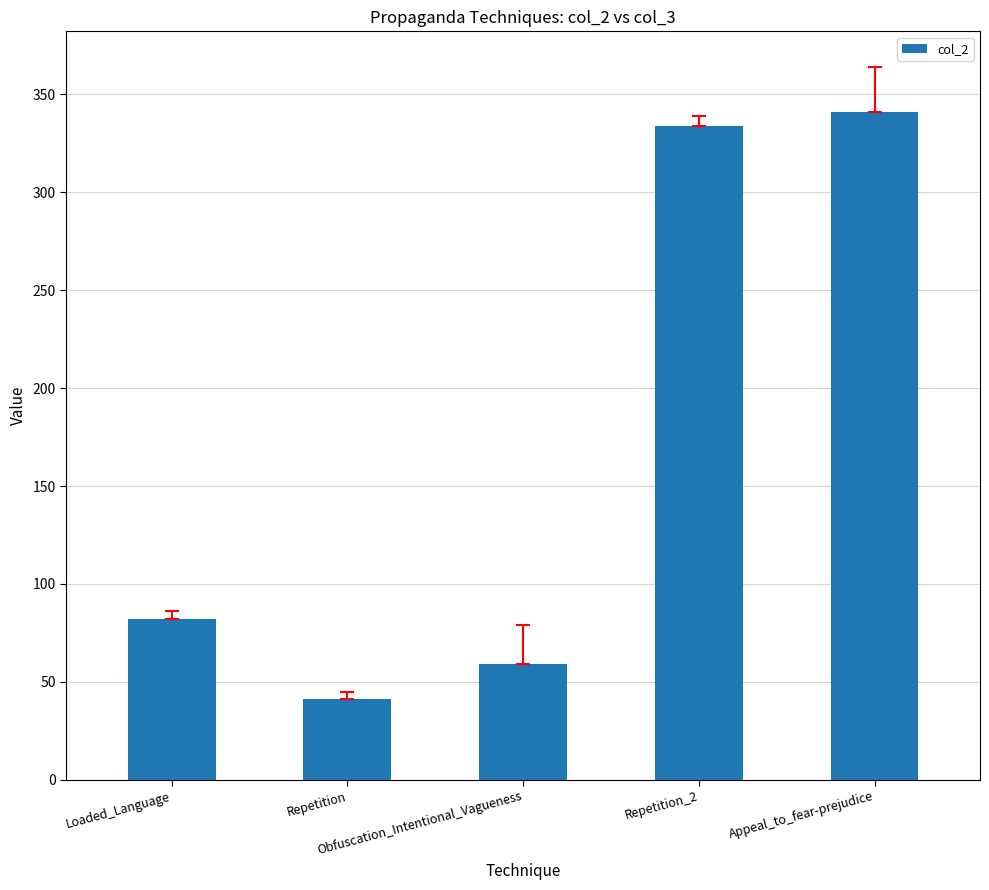

What is the average value?

171